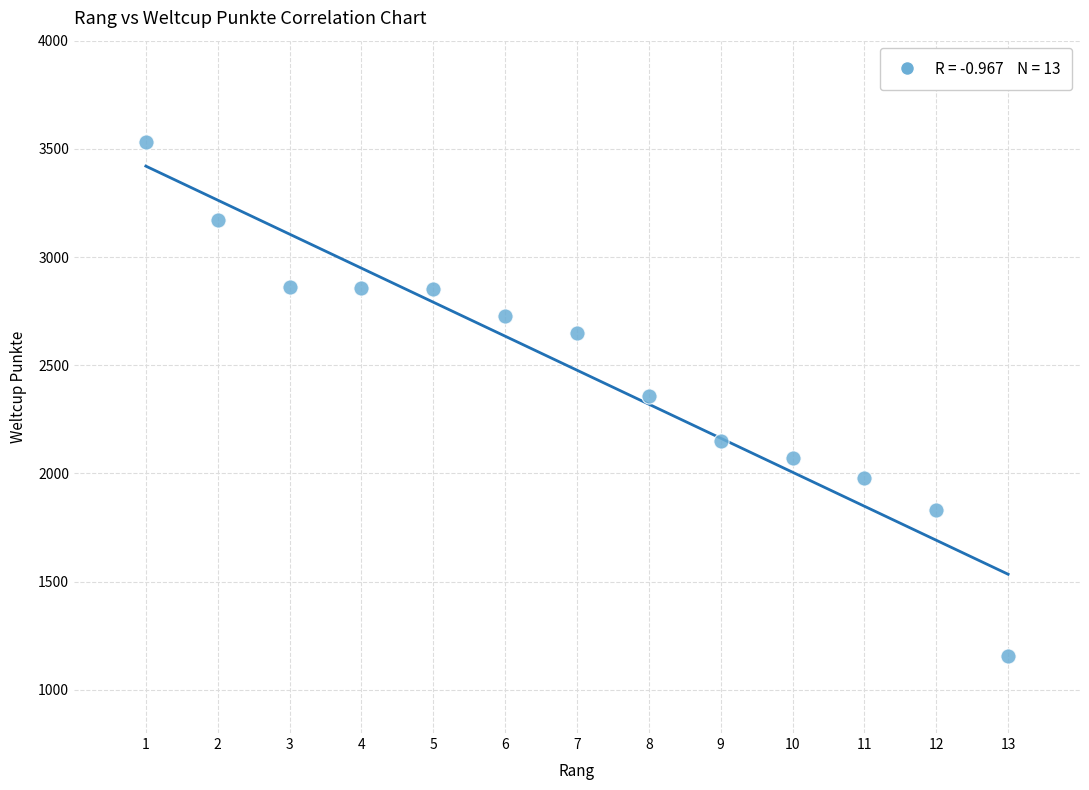

What is the range of X values (max minus min)?

12